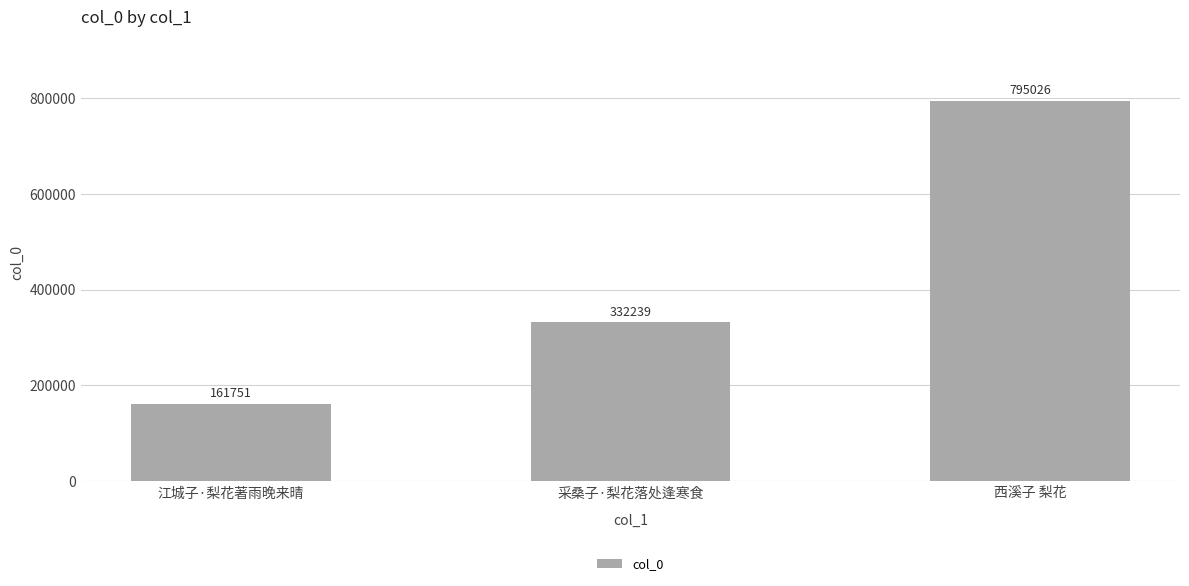

Reading left to right, what are all the values shown in this chart?

161751	332239	795026